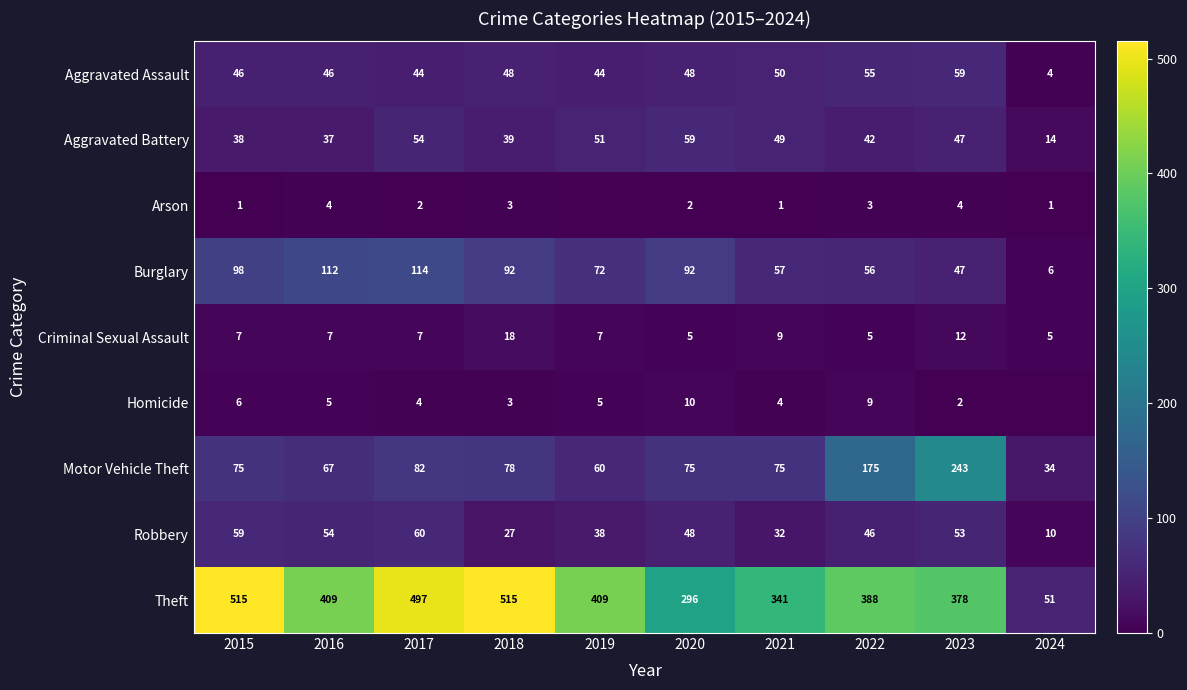

Which category has the highest value across all series?

2015